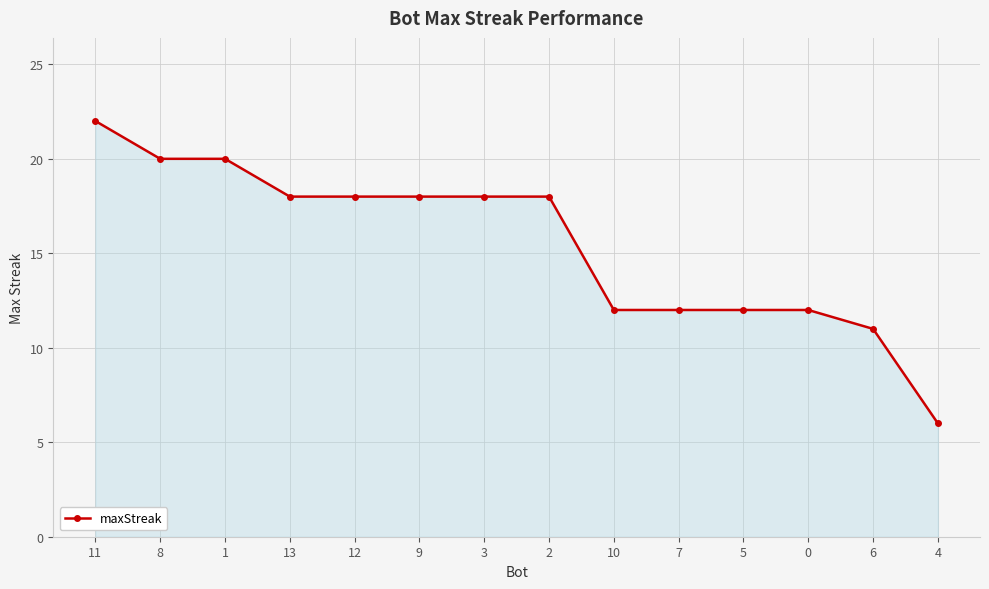

Count the number of categories in the chart.

14